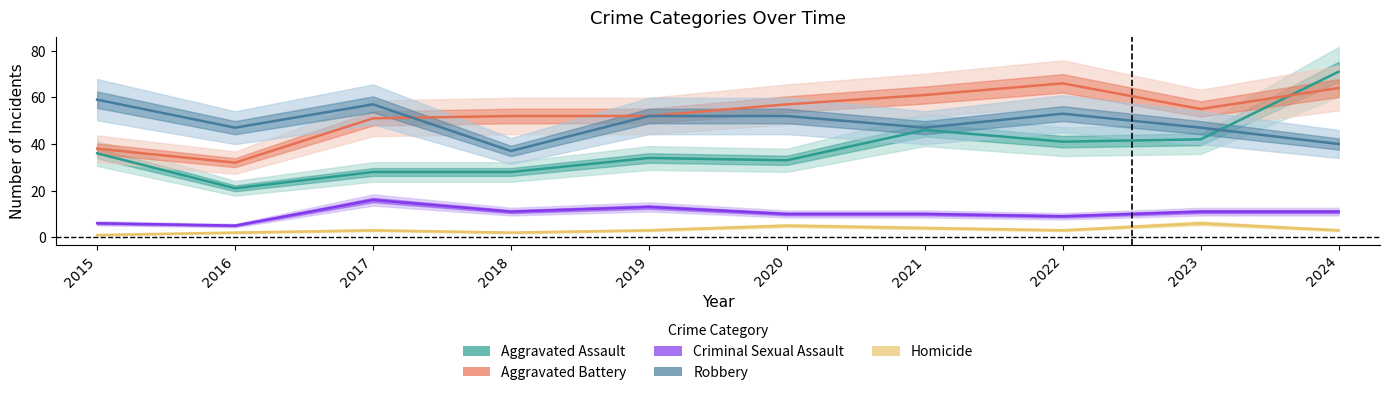

Where does the Criminal Sexual Assault series first go above 11?

2017